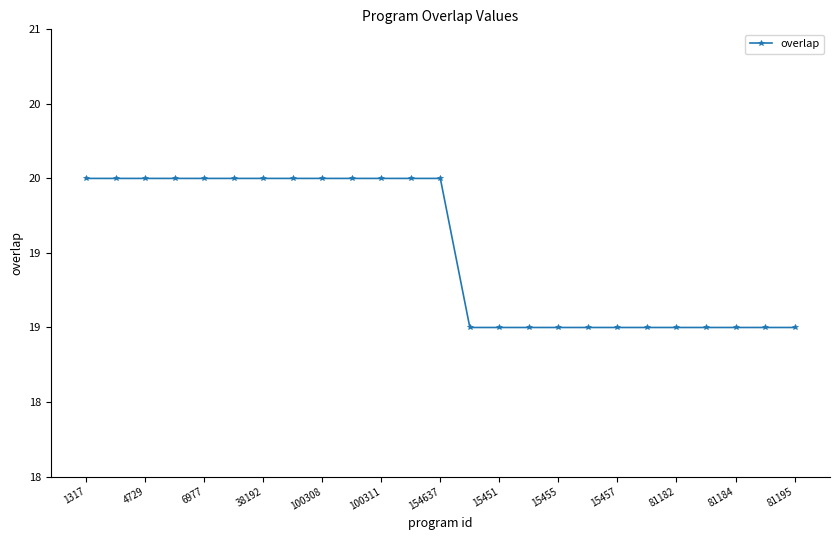

Reading left to right, extract all data points from this chart.

20	20	20	20	20	20	20	20	20	20	20	20	20	19	19	19	19	19	19	19	19	19	19	19	19